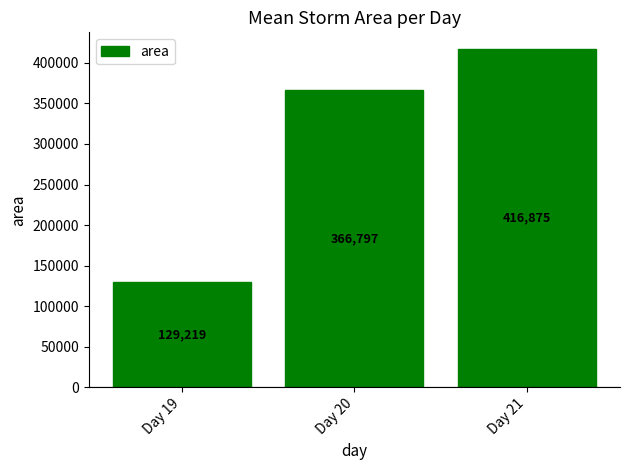

Which has a higher value, Day 19 or Day 20?

Day 20